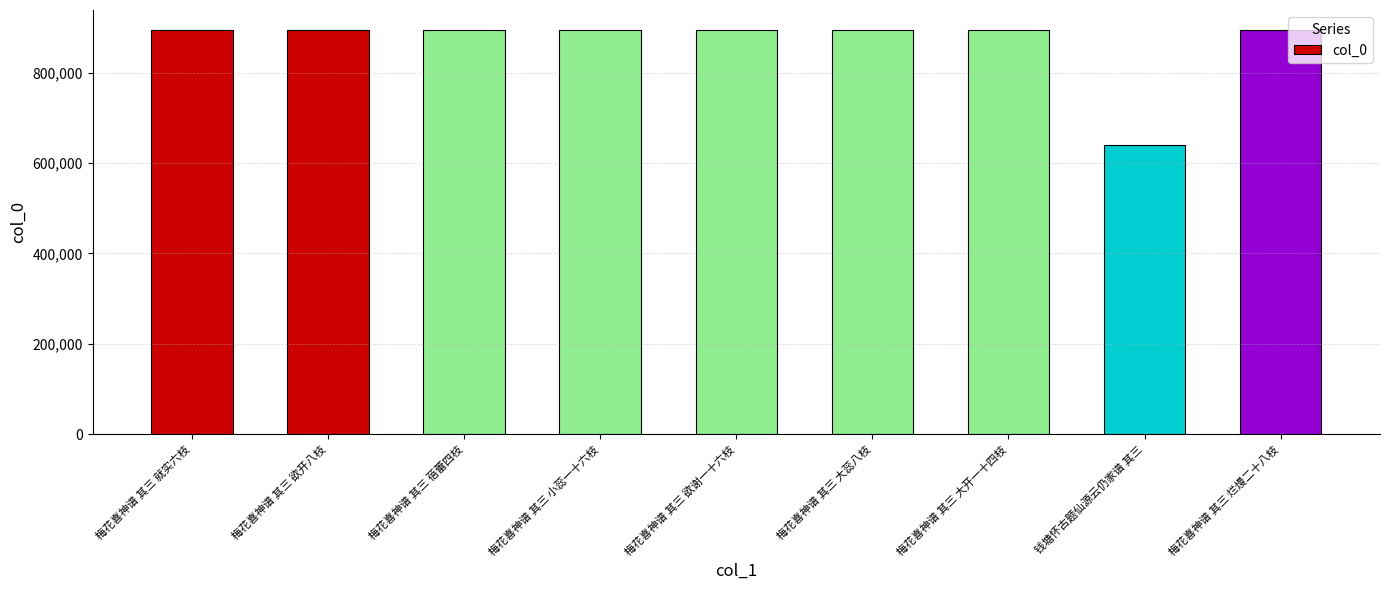

How many bars are there in total?

9